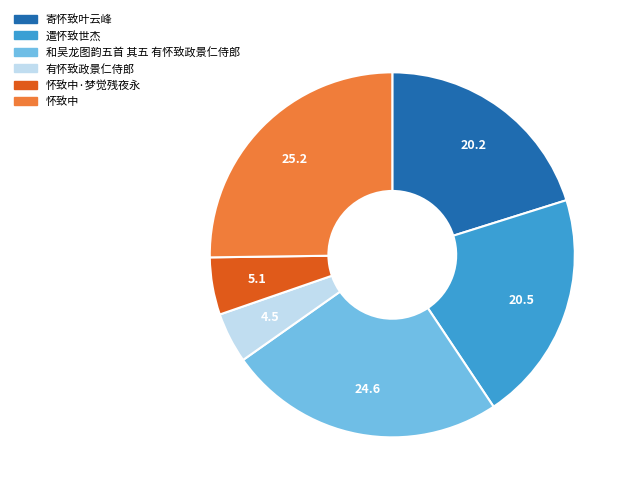

Does any single category account for the majority?

No